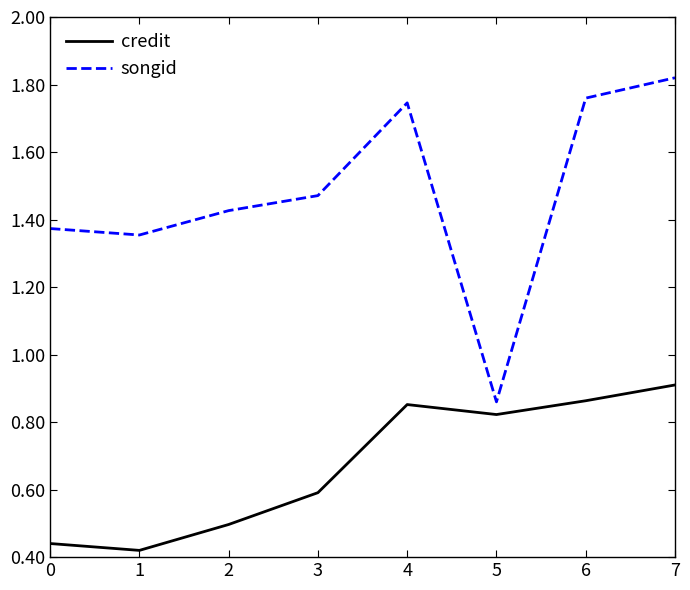

At how many categories does at least one series exceed 1?

7